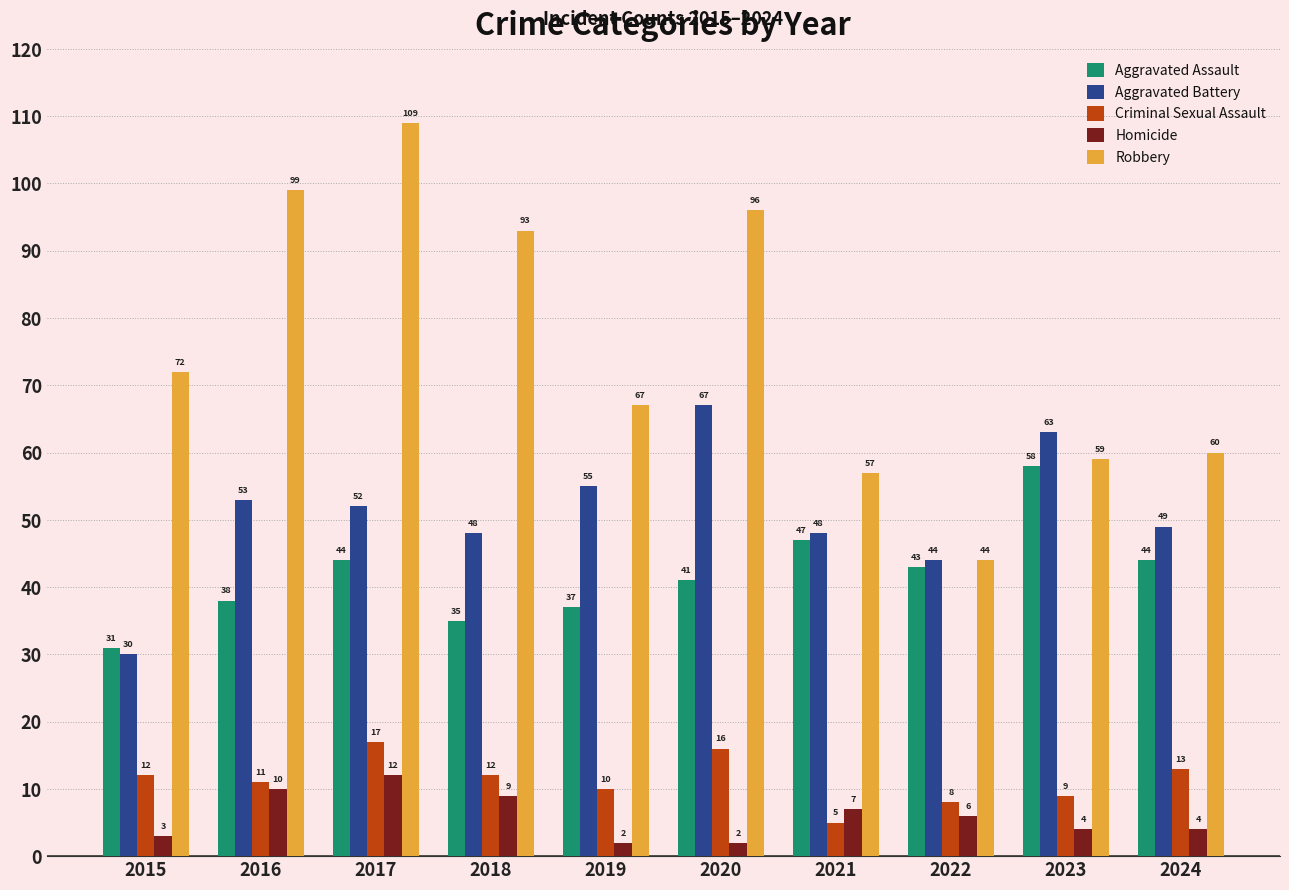

What is the smallest value displayed?

2